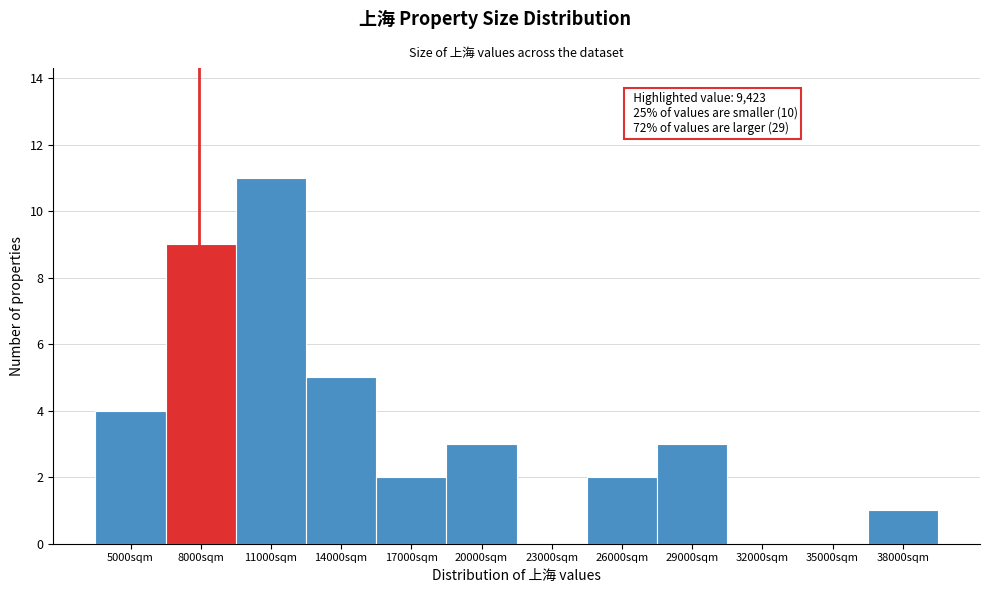

Reading left to right, transcribe all the data shown in this chart.

5000sqm=4	8000sqm=9	11000sqm=11	14000sqm=5	17000sqm=2	20000sqm=3	23000sqm=0	26000sqm=2	29000sqm=3	32000sqm=0	35000sqm=0	38000sqm=1